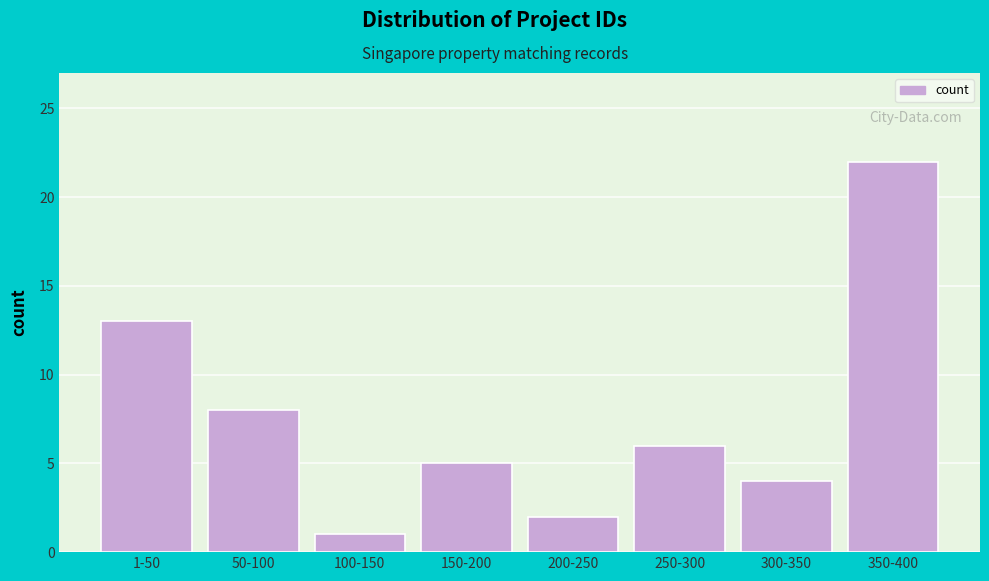

Reading left to right, what are all the values shown in this chart?

1-50=13	50-100=8	100-150=1	150-200=5	200-250=2	250-300=6	300-350=4	350-400=22